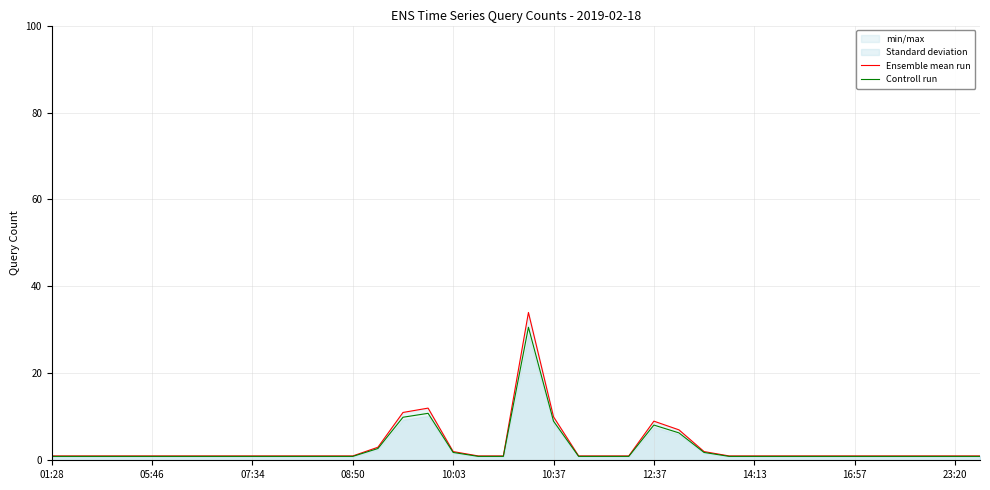

Which series has the largest total across all categories?

Ensemble mean run